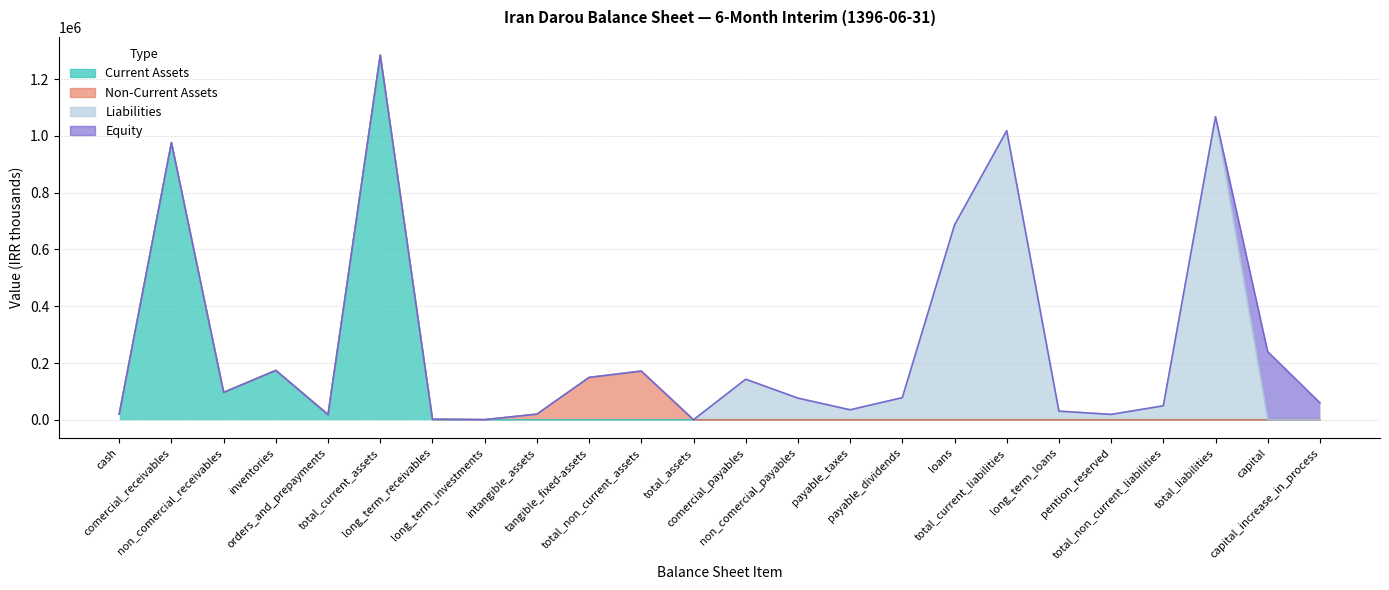

True or false: Non-Current Assets has a value of 0 at total_assets.

True